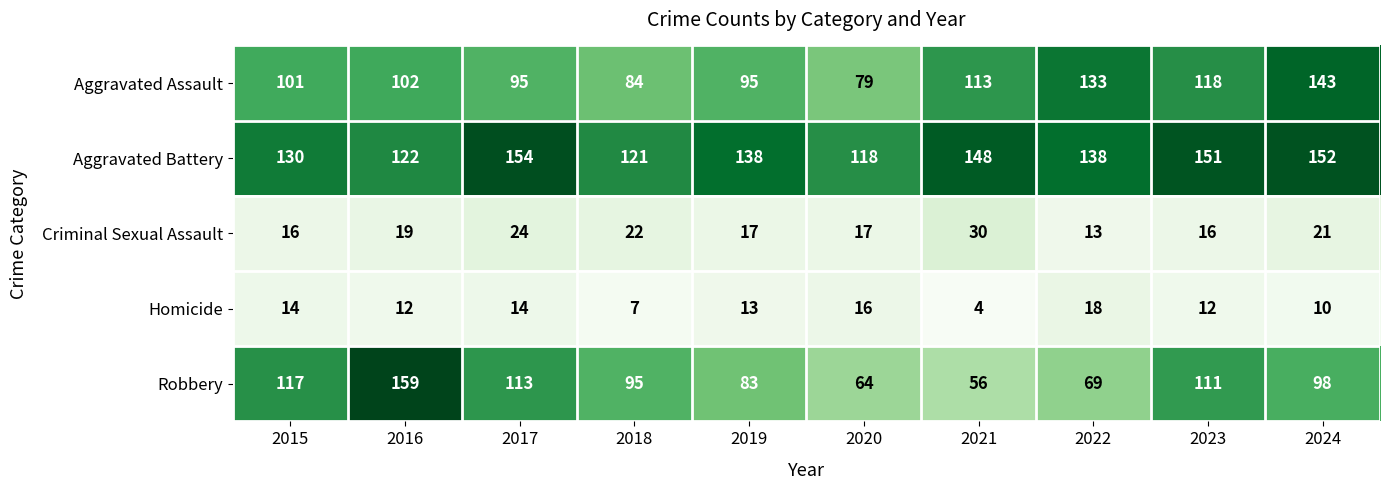

At which category is the sum across all series the highest?

2024